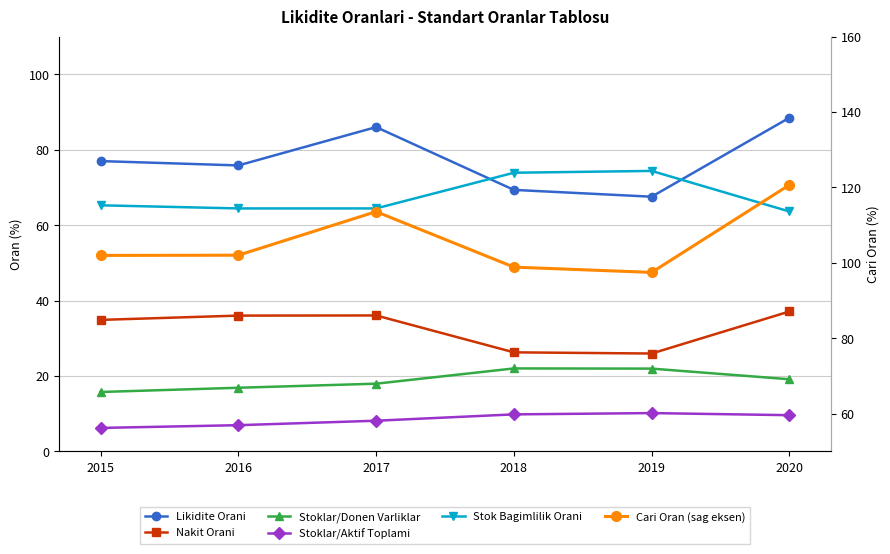

What is the sum of the Likidite Orani values at 2020 and 2015?

165.5